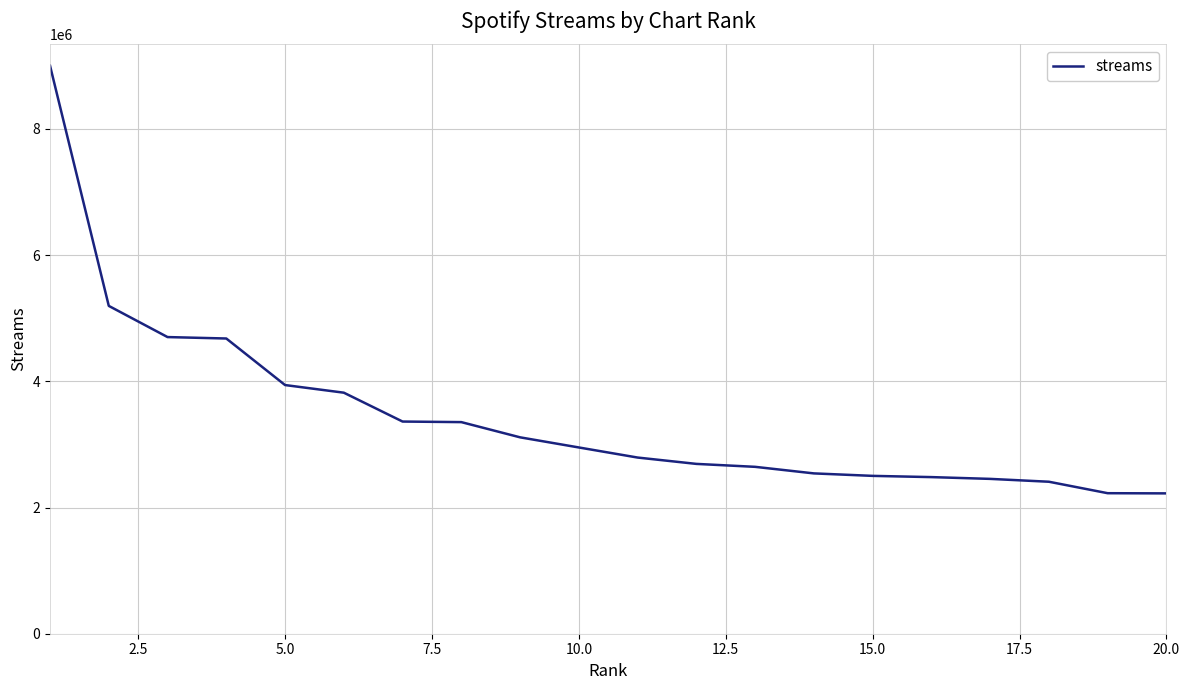

What is the maximum value shown in the chart?

9000952